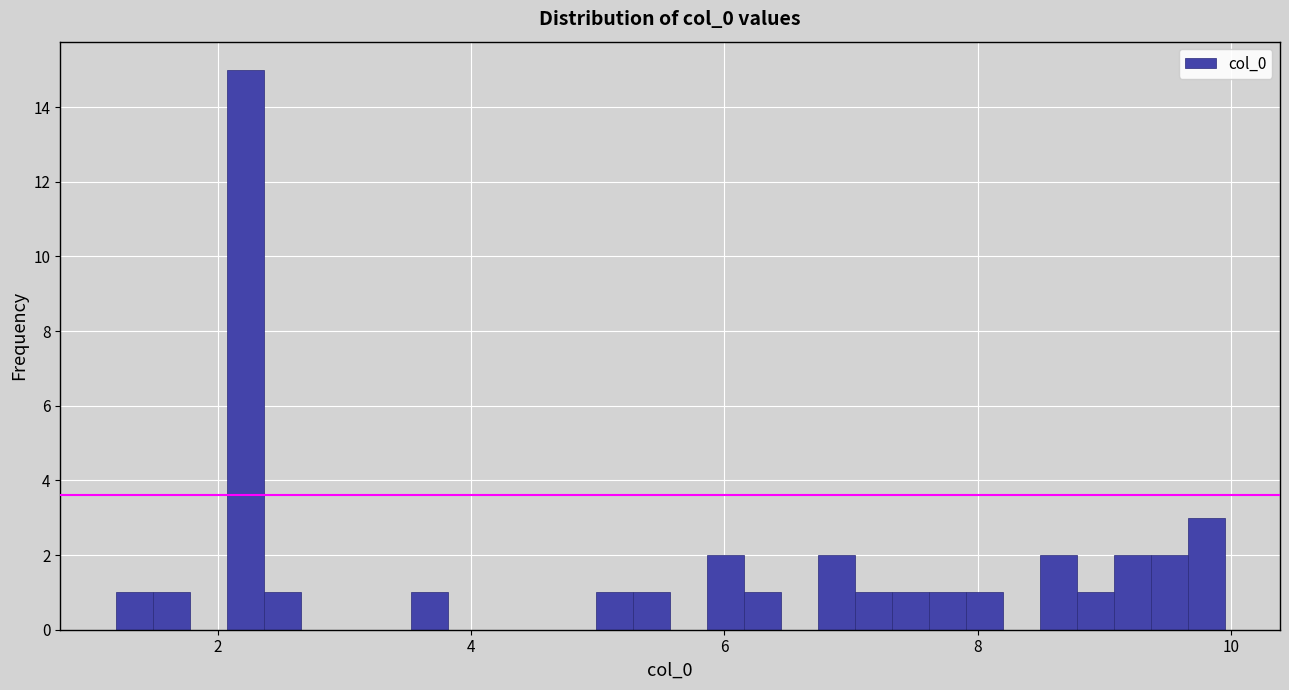

Read against the x-axis, roughly where is the centre of the tallest bar?

2.2